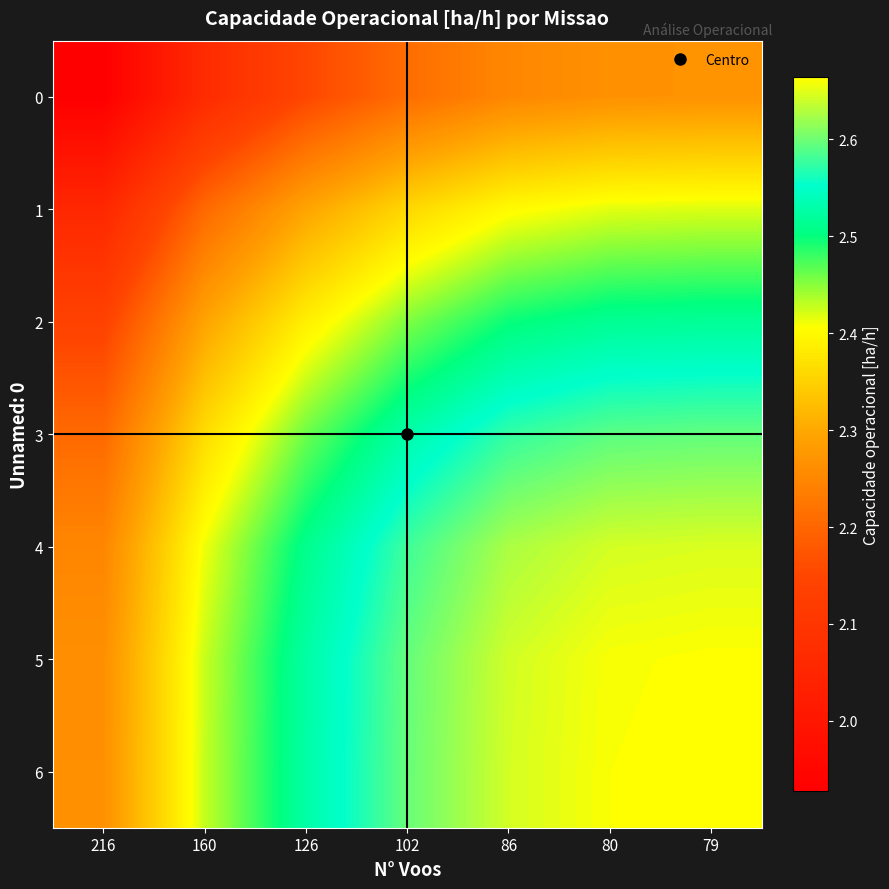

Count the number of data series in this chart.

7